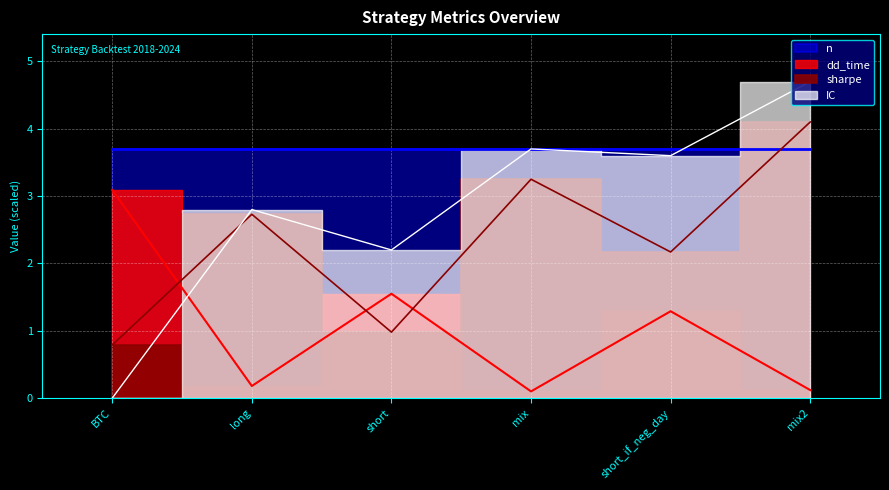

At which category is the sum across all series the highest?

mix2